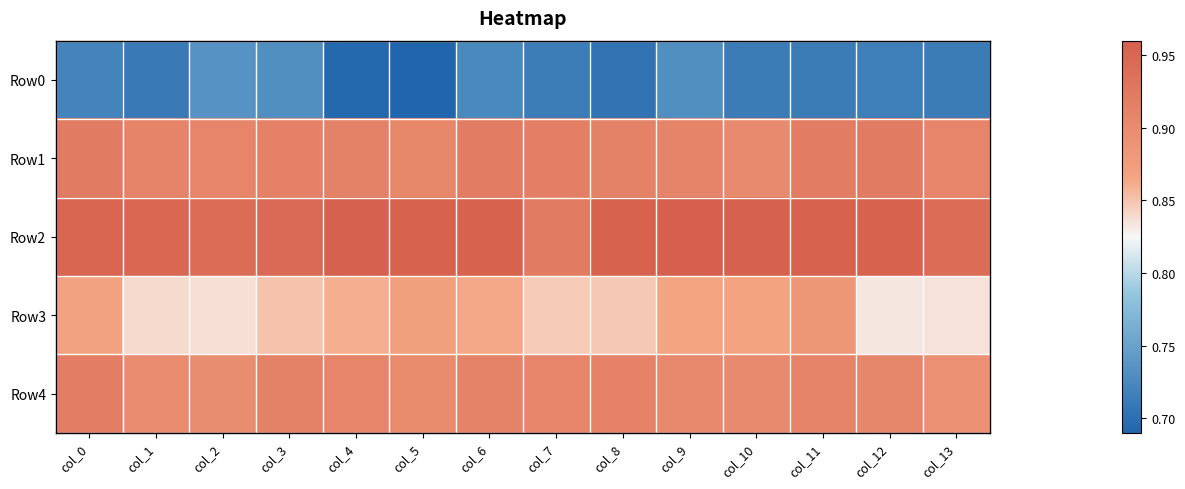

At which category is the sum across all series the highest?

col_11